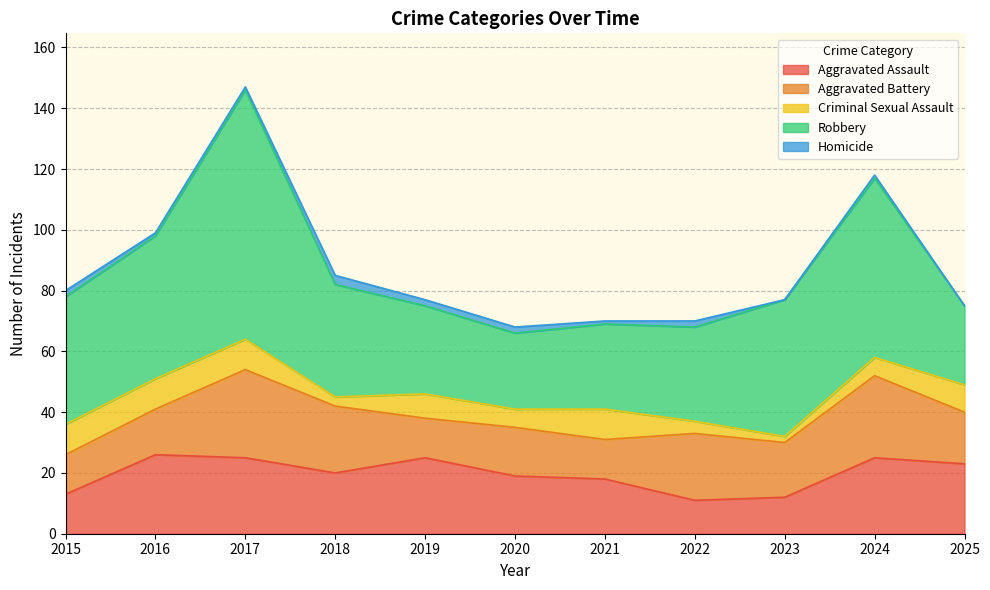

What is the spread (max minus min) of values at 2021?

27